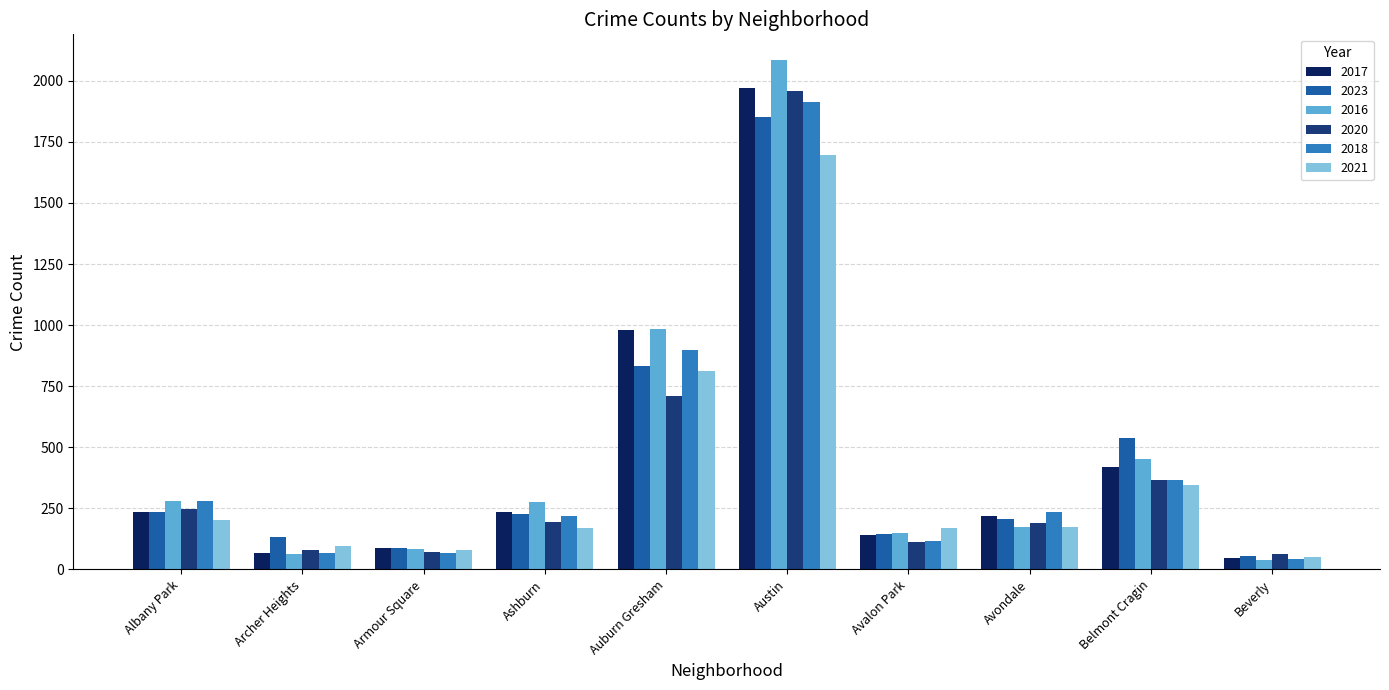

What is the maximum value shown in the chart?

2086